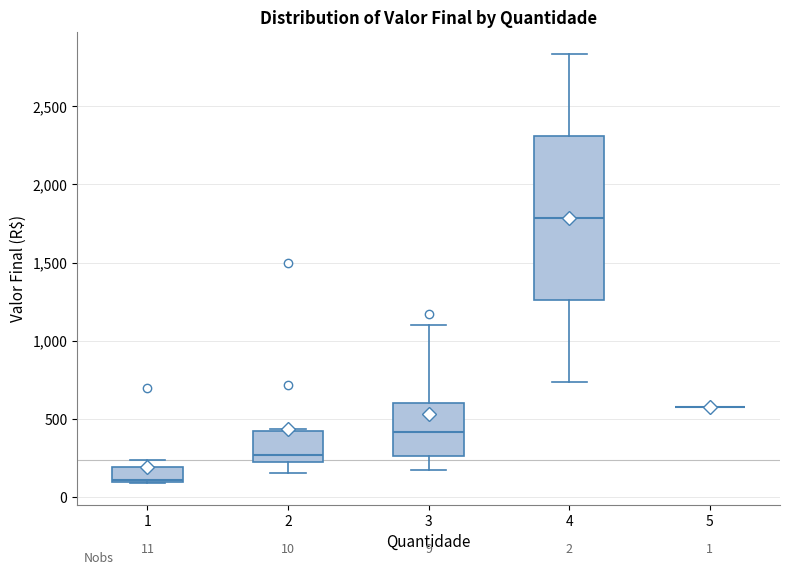

Which box is the tallest, from its lower edge to its upper edge?

4